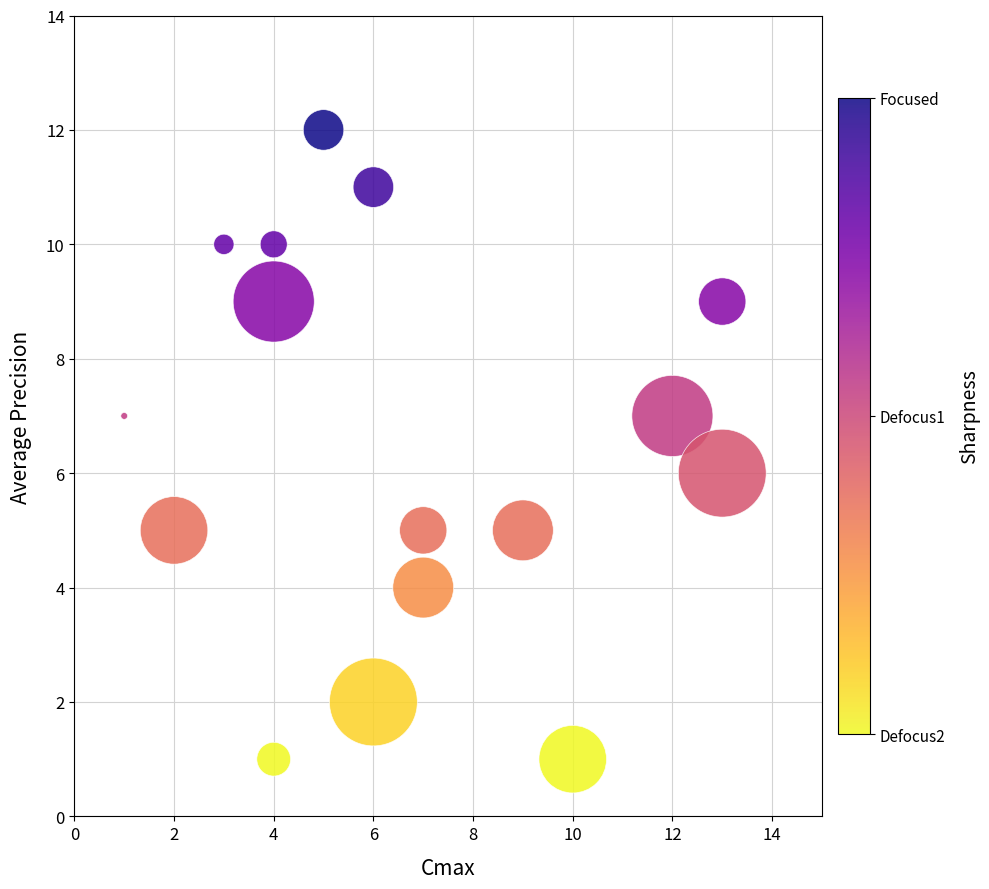

What is the range of X values (max minus min)?

12